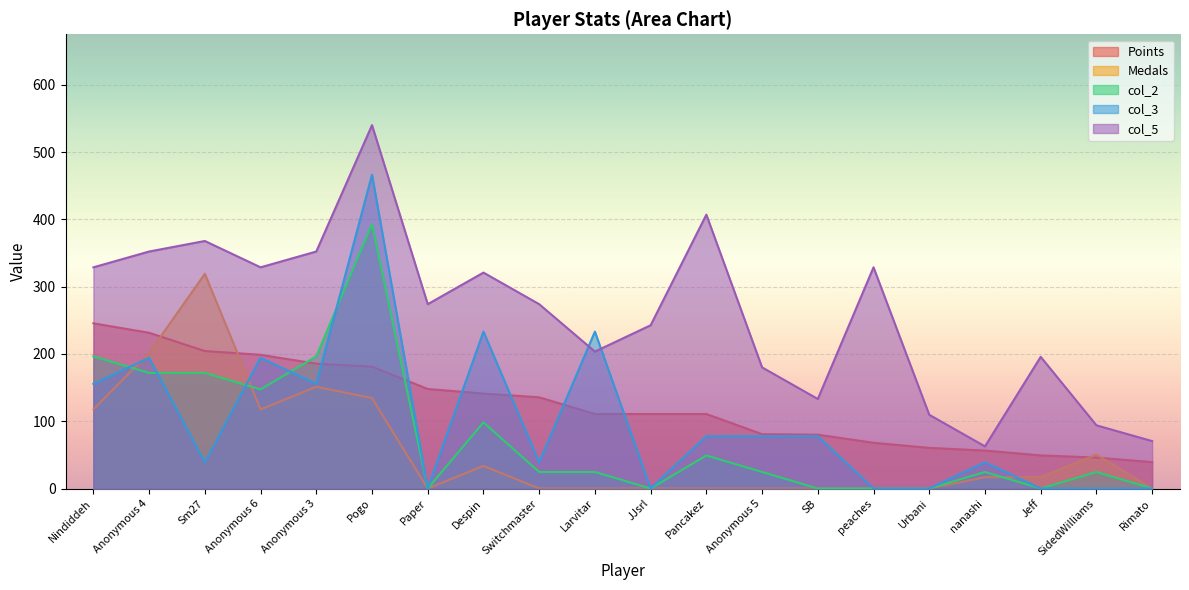

How many intersections are there between Medals and col_3?

3